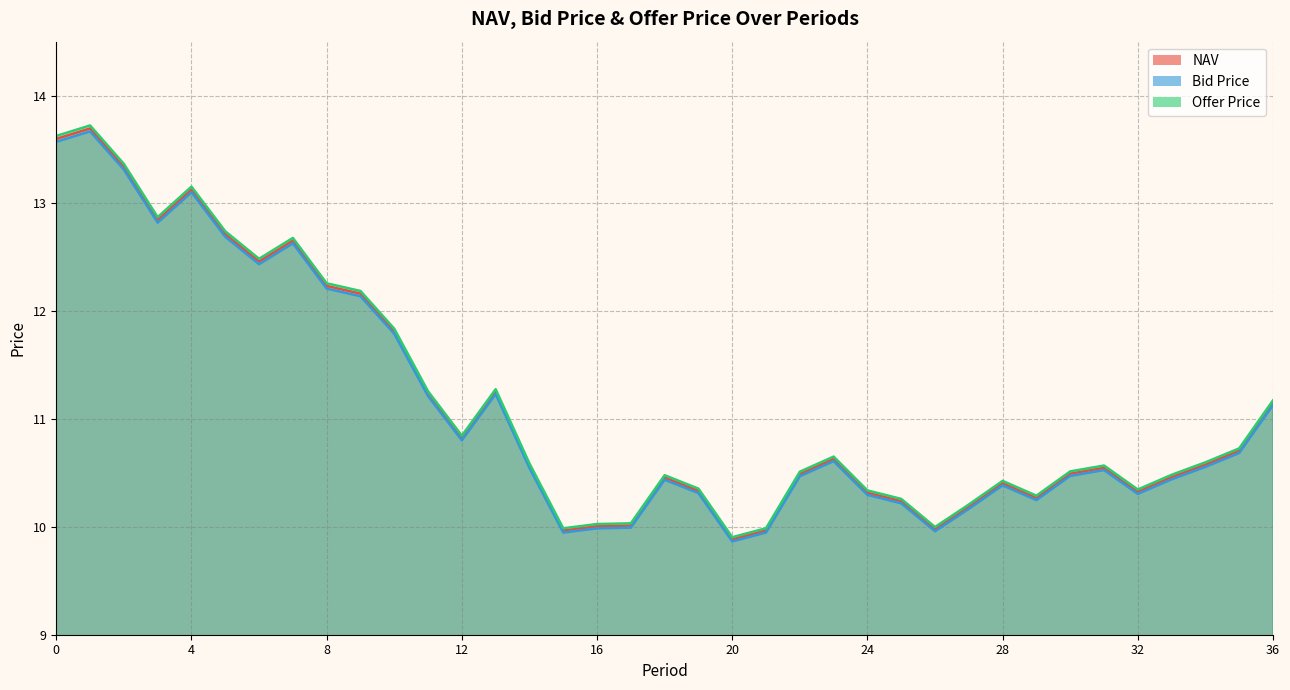

True or false: Bid Price and Offer Price intersect in this chart.

False